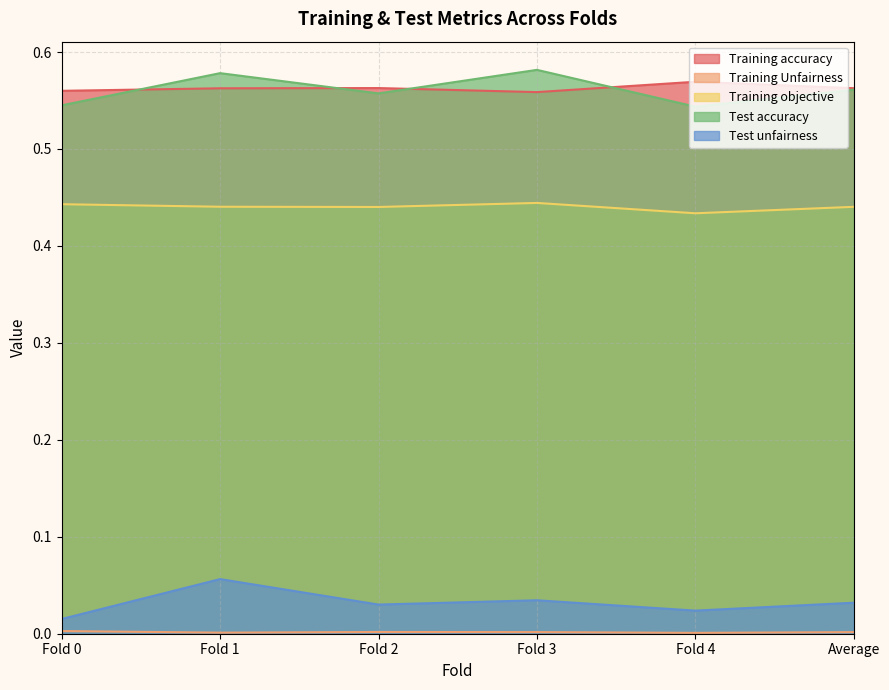

What position from the left is Fold 4?

5